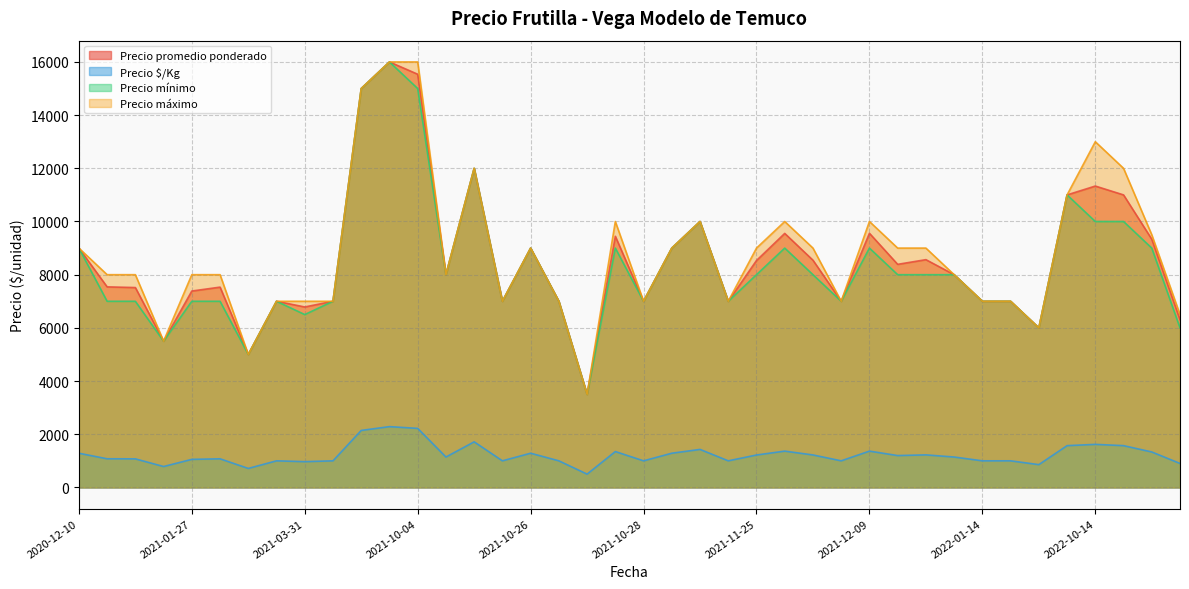

True or false: Precio promedio ponderado and Precio $/Kg cross at least once.

False